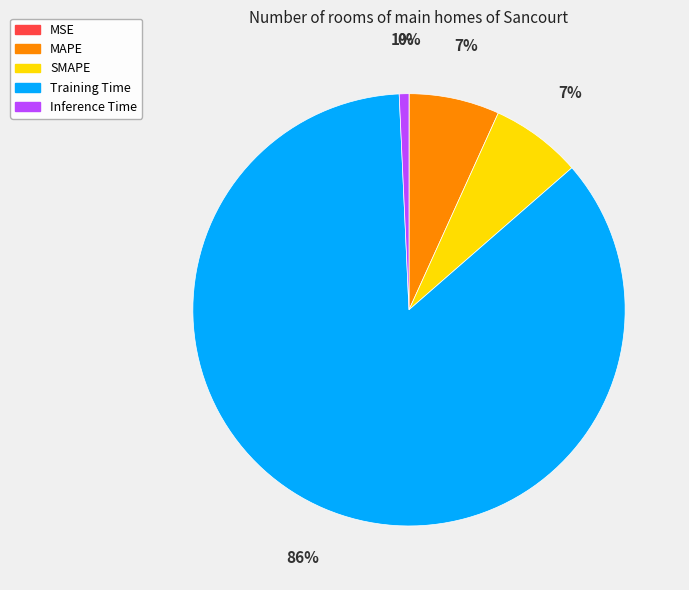

Which slice represents more than half of the pie?

Training Time